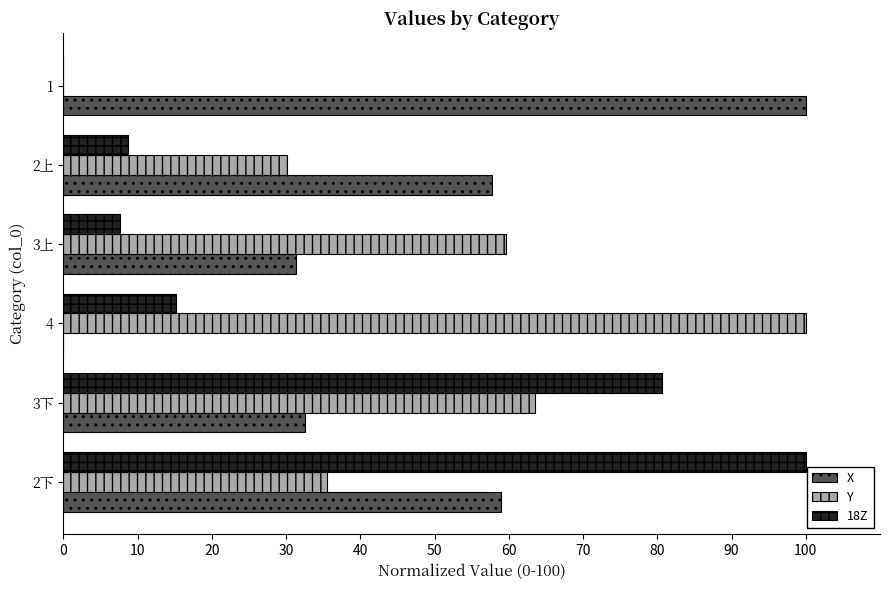

At which category is the sum across all series the highest?

2下